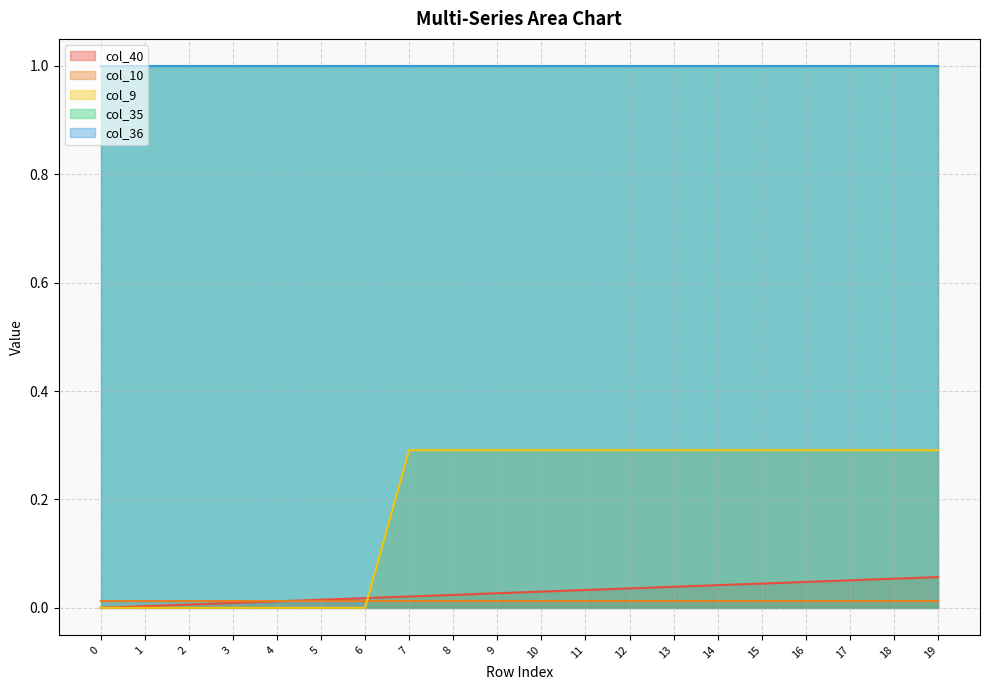

Rank the categories by col_10 value from lowest to highest.

0, 1, 2, 3, 4, 5, 6, 7, 8, 9, 10, 11, 12, 13, 14, 15, 16, 17, 18, 19